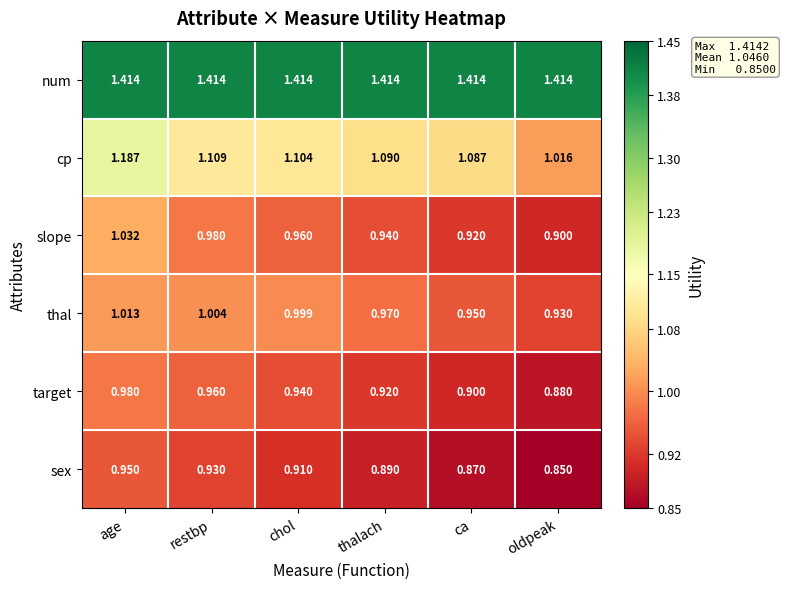

Where is cp nearest to the value 1?

oldpeak